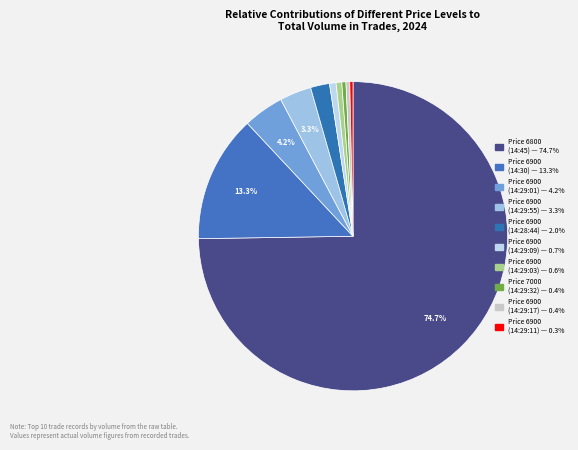

How many slices are in this pie chart?

10